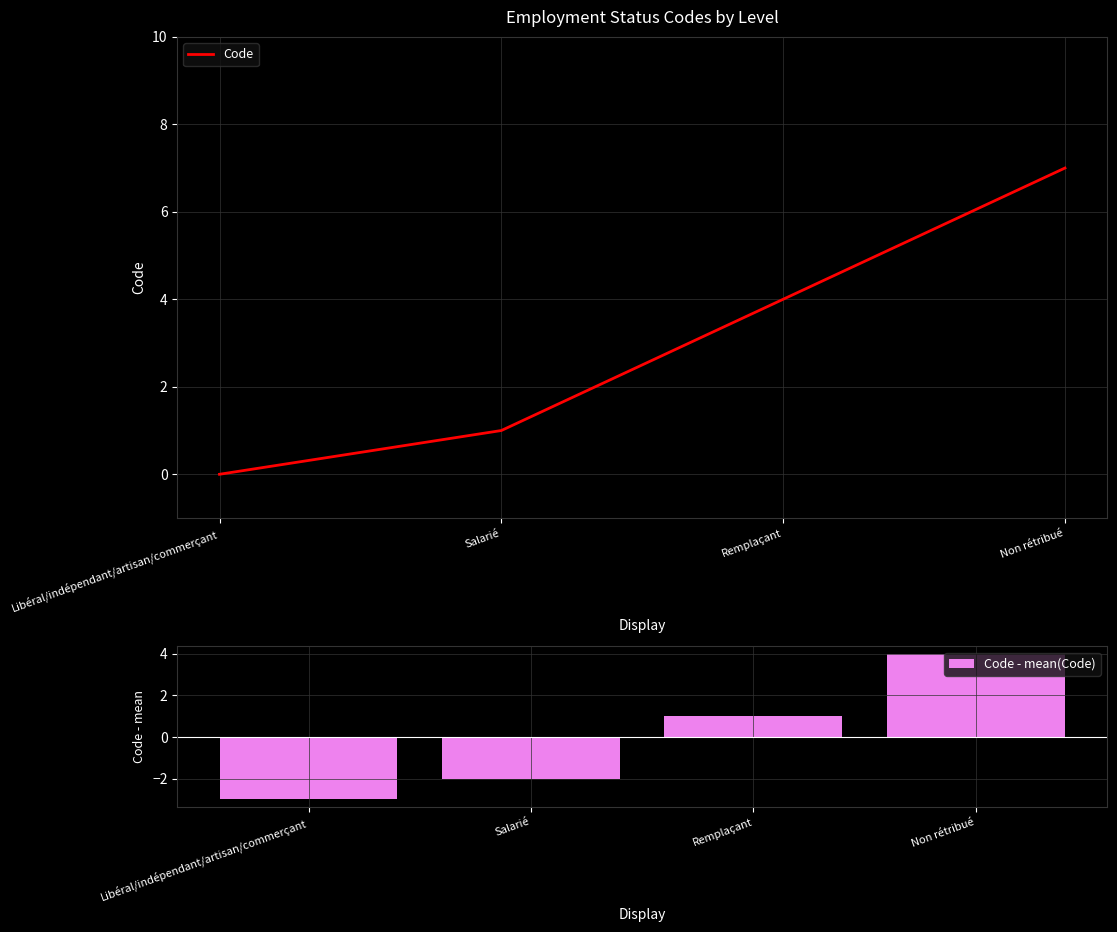

True or false: Code - mean(Code) has a value of -3 at Salarié.

False